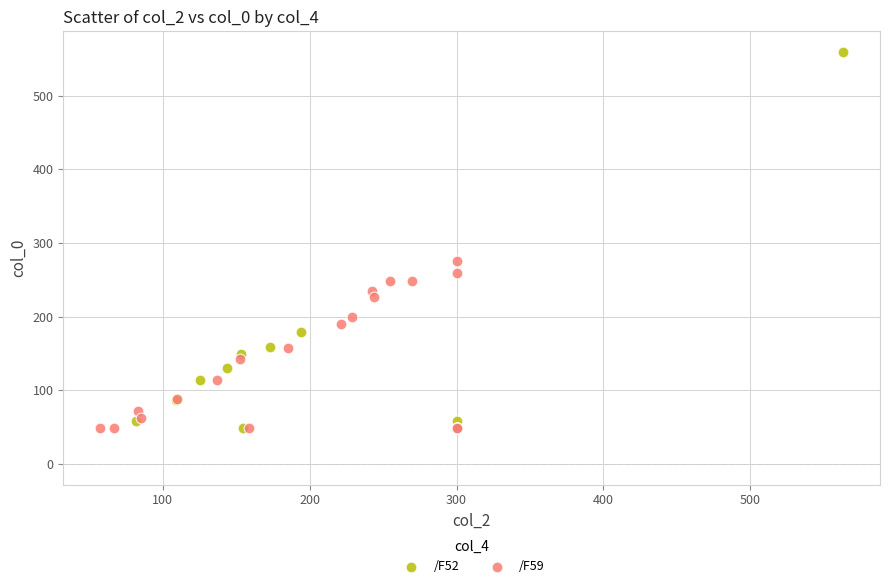

Which series reaches the maximum Y coordinate?

/F52